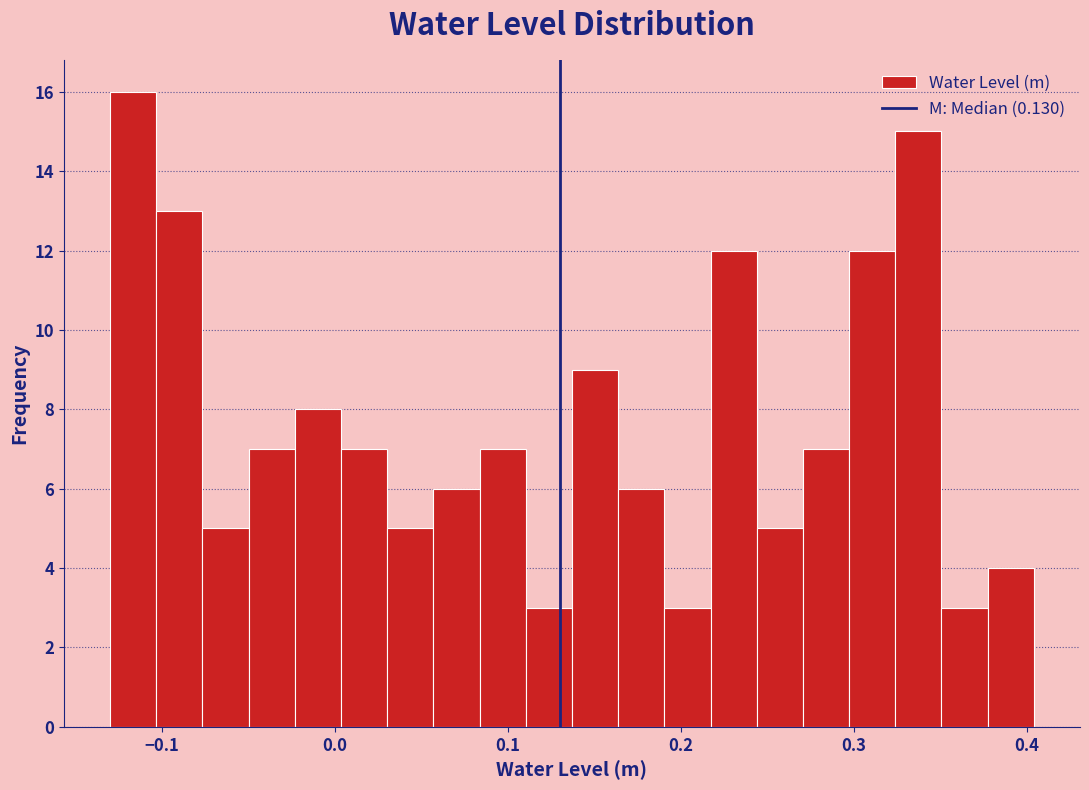

Around what value on the x-axis is the tallest bar? Give the approximate position of its centre, as read against the axis.

-0.12